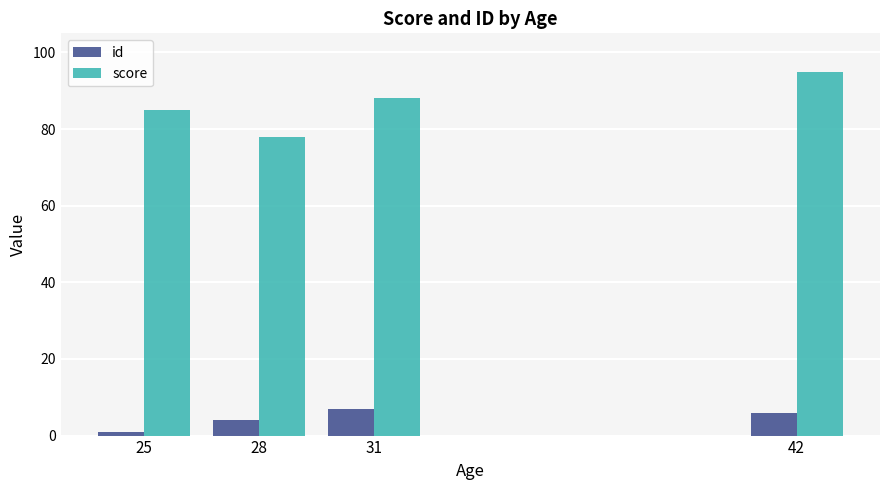

How many series are shown in this chart?

2